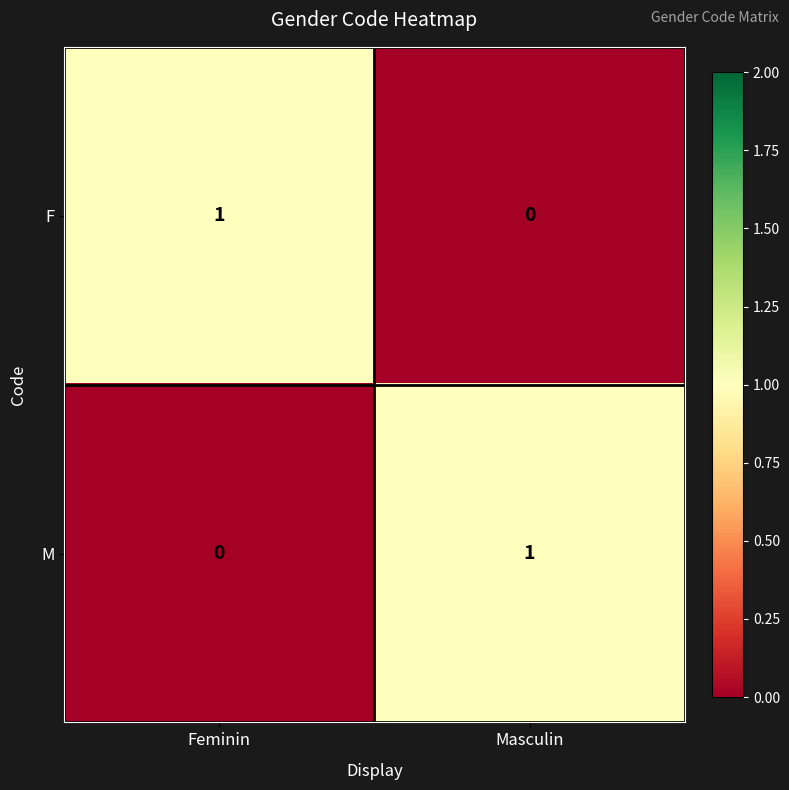

Reading right to left, what are all the values shown in this chart?

F: 0	1
M: 1	0